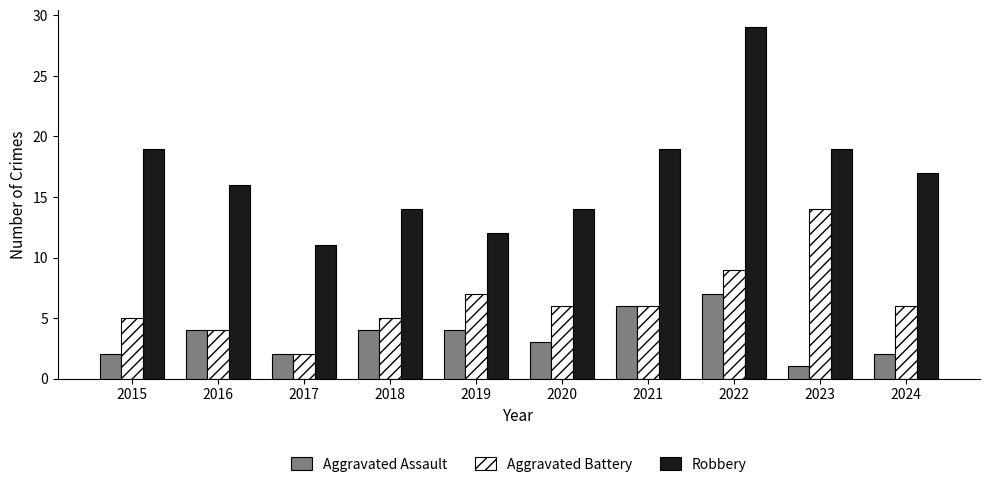

Which category has the highest value across all series?

2022